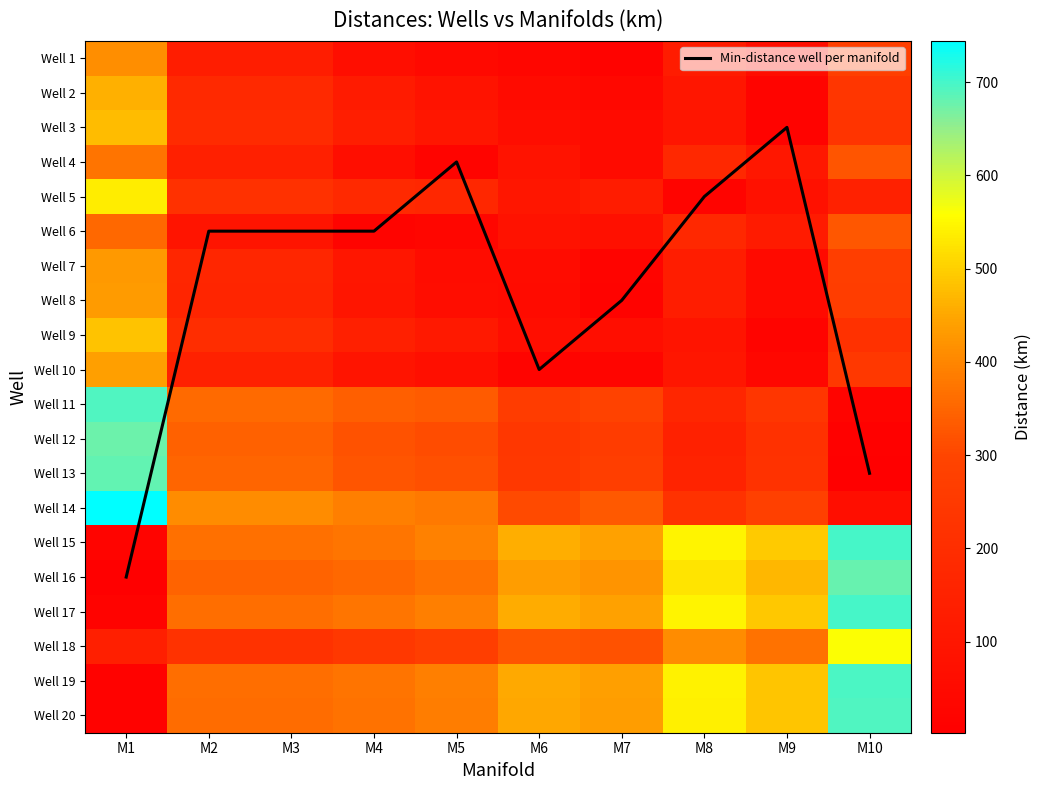

Is it true that Well 12 equals 343.6 at M2?

True